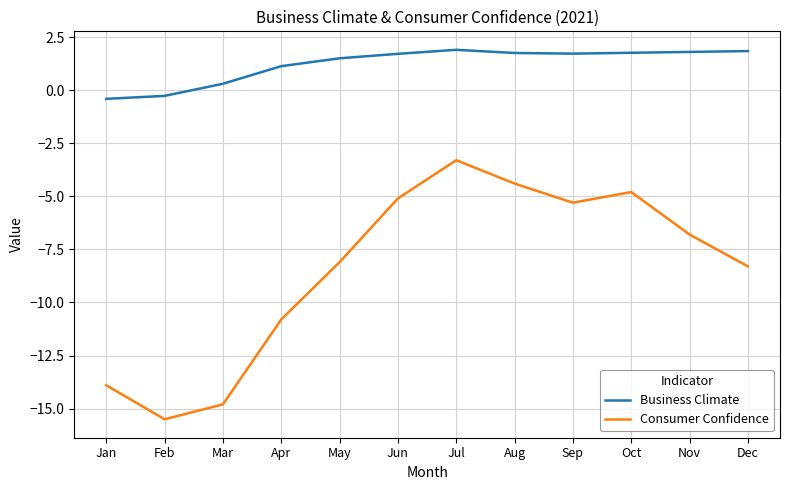

At which category does Consumer Confidence reach its first local valley?

Feb